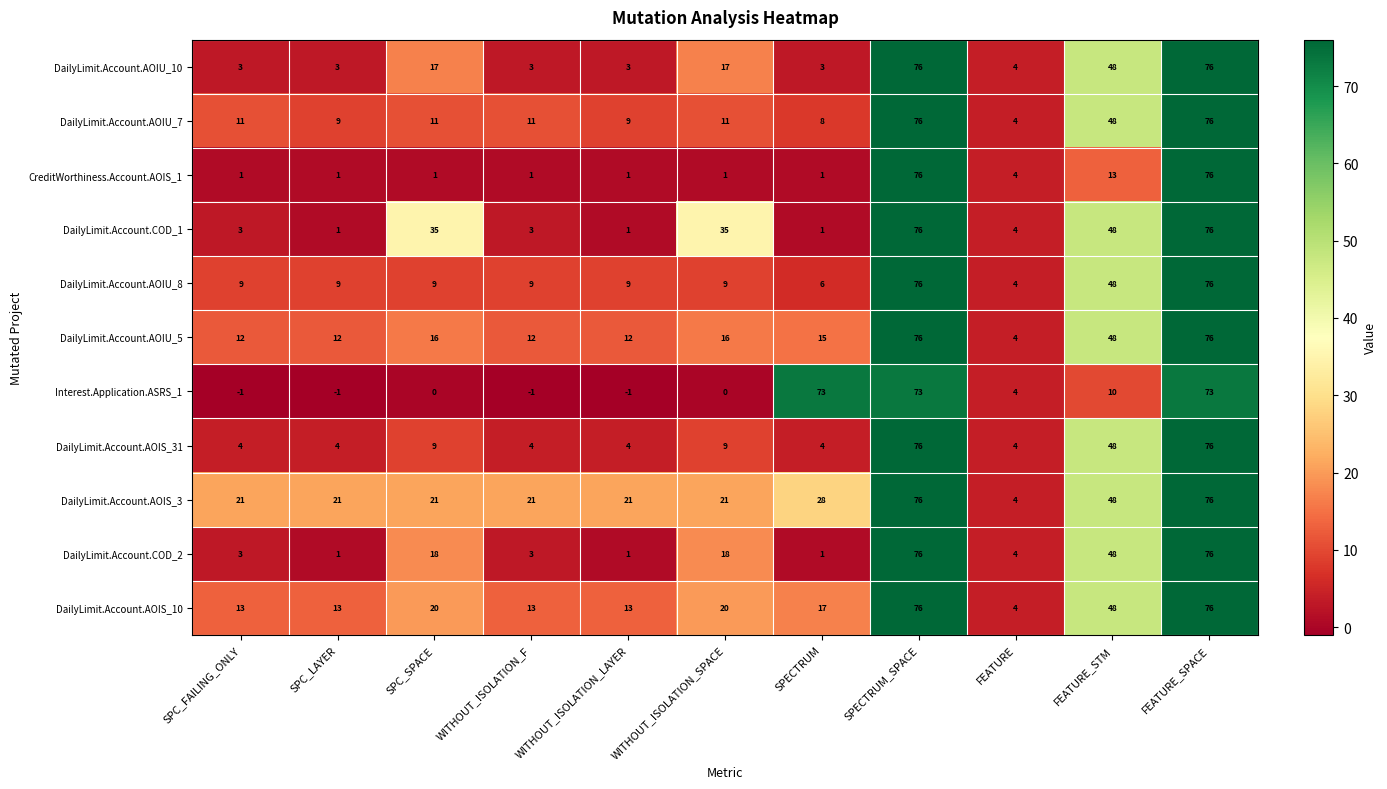

What is the sum of all DailyLimit.Account.AOIU_7 values?

274